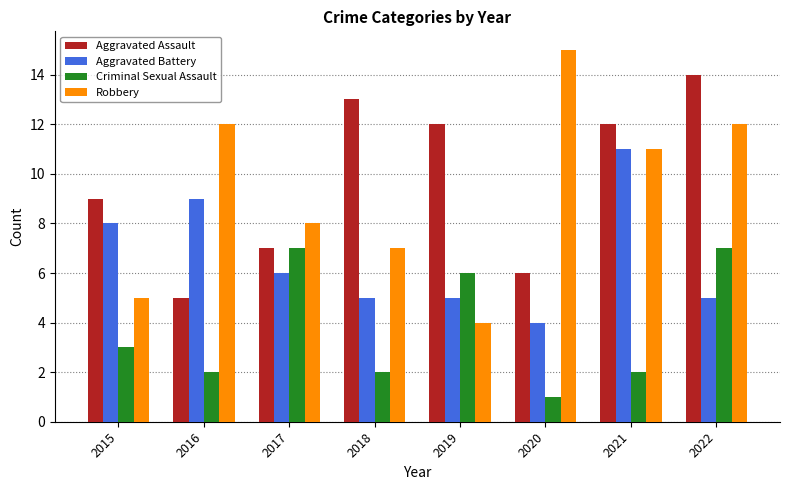

What is the value of the Aggravated Assault bar at the 4th from the left?

13